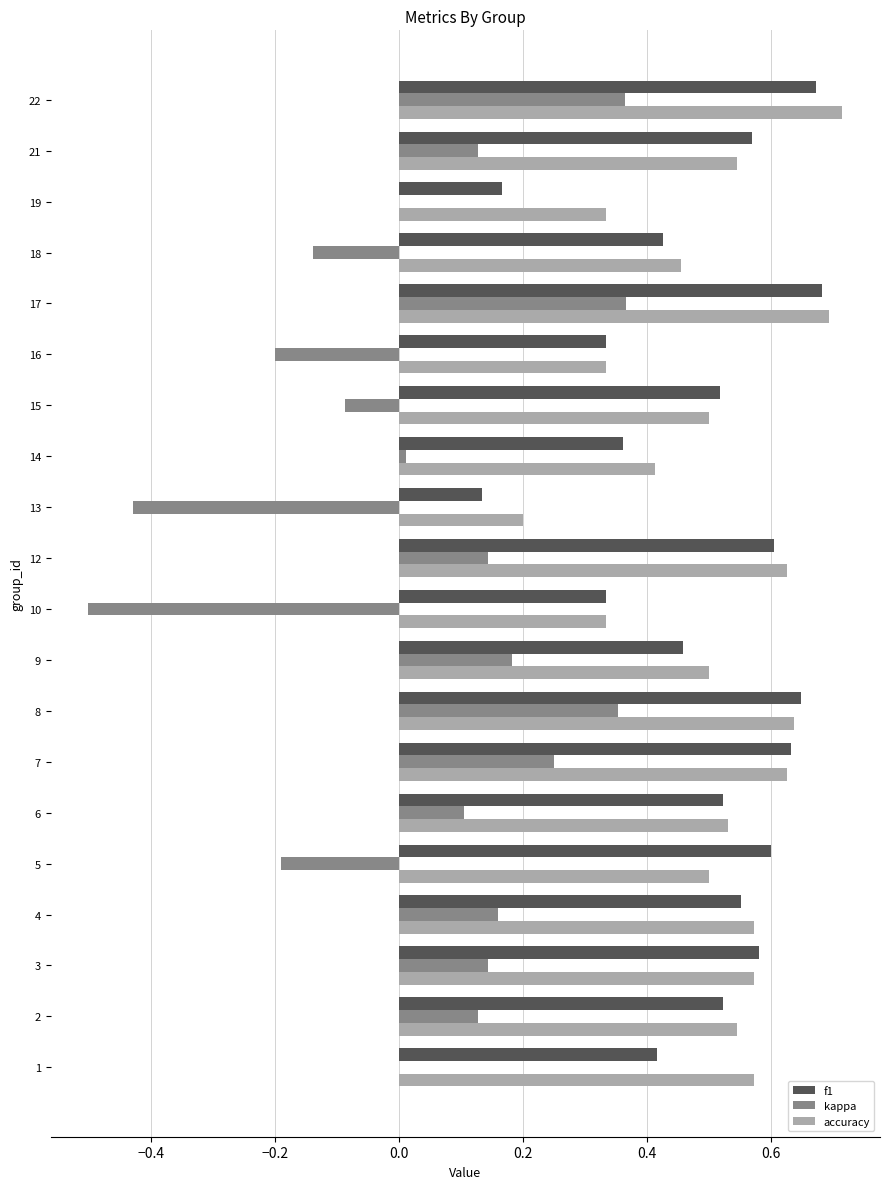

The accuracy series shows 0.5 at 18. True or false?

True